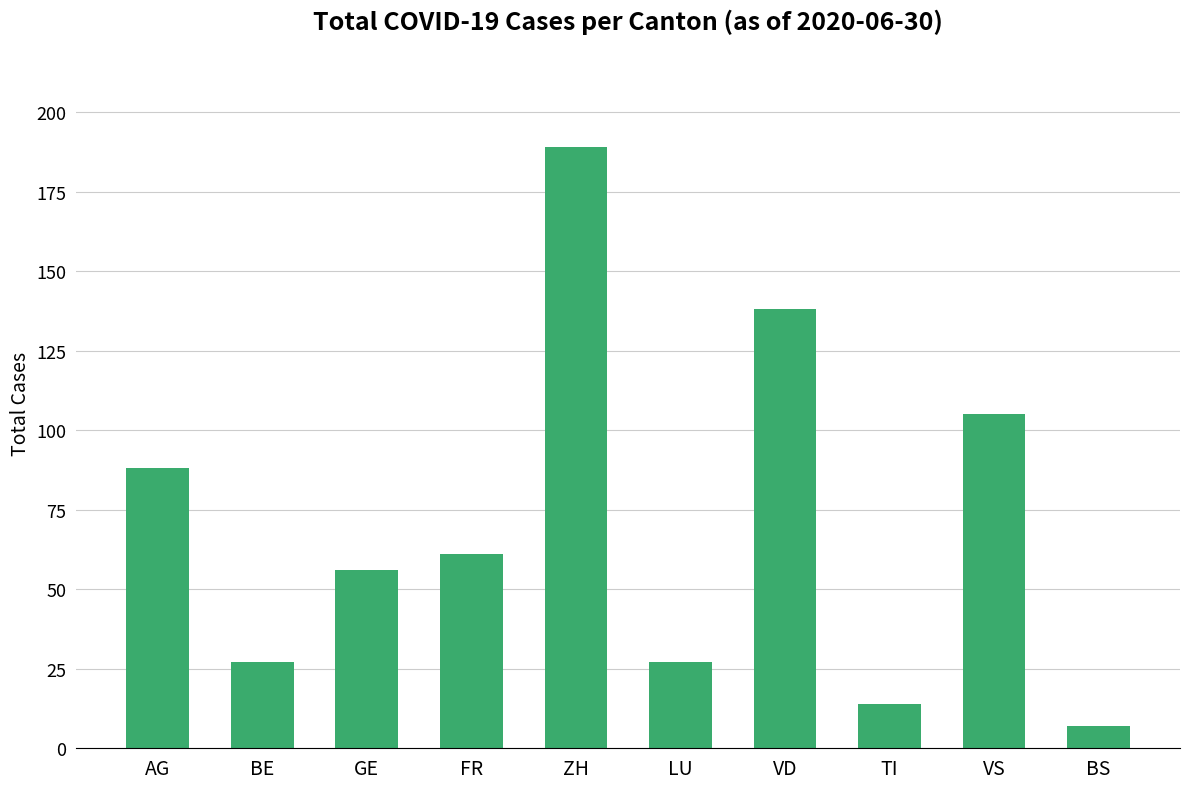

What is the change in value from ZH to VS?

-84